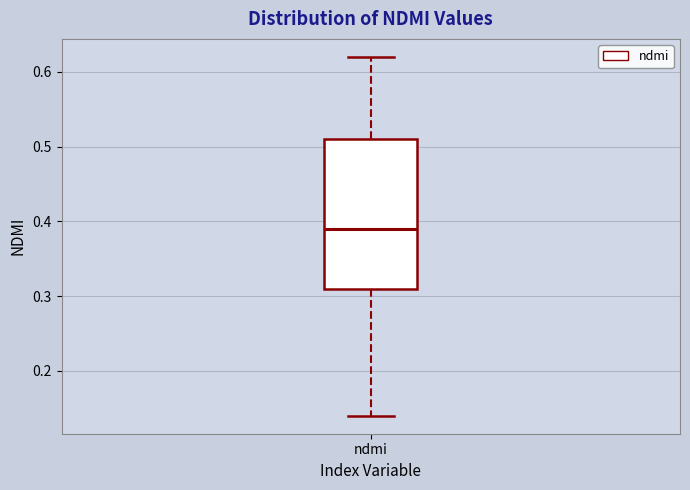

Where does the upper whisker of the box for ndmi end on the y-axis? The values are not printed on the chart, so give them approximately, as read against the axis.

0.62